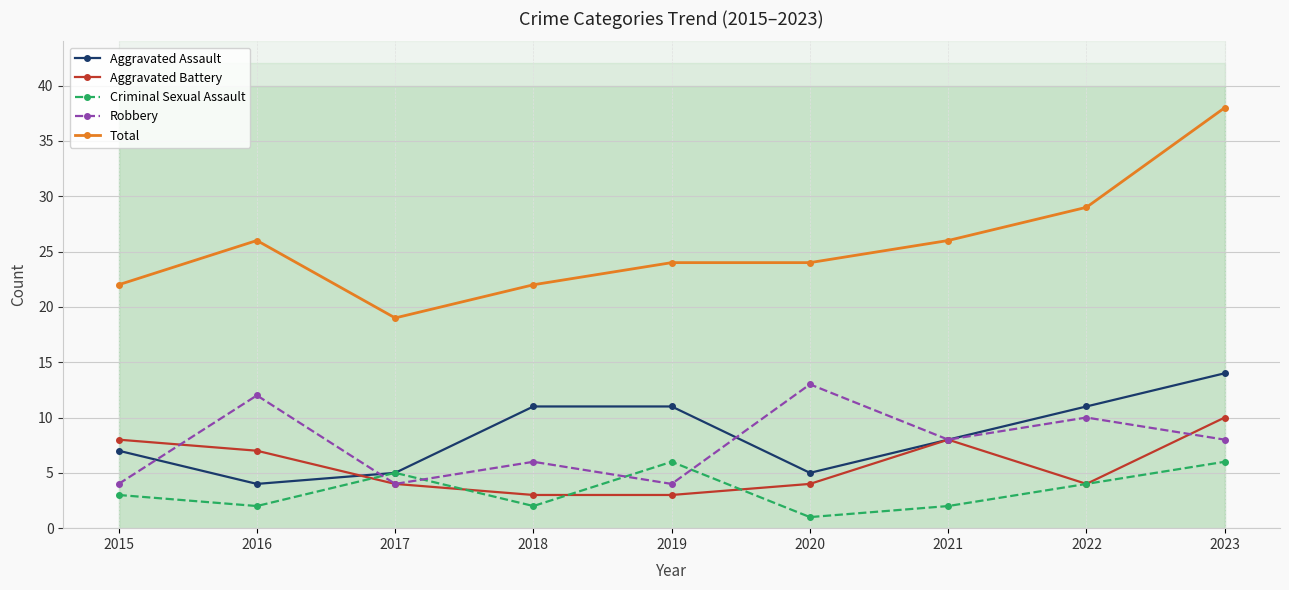

Where is the first local minimum for Robbery?

2017